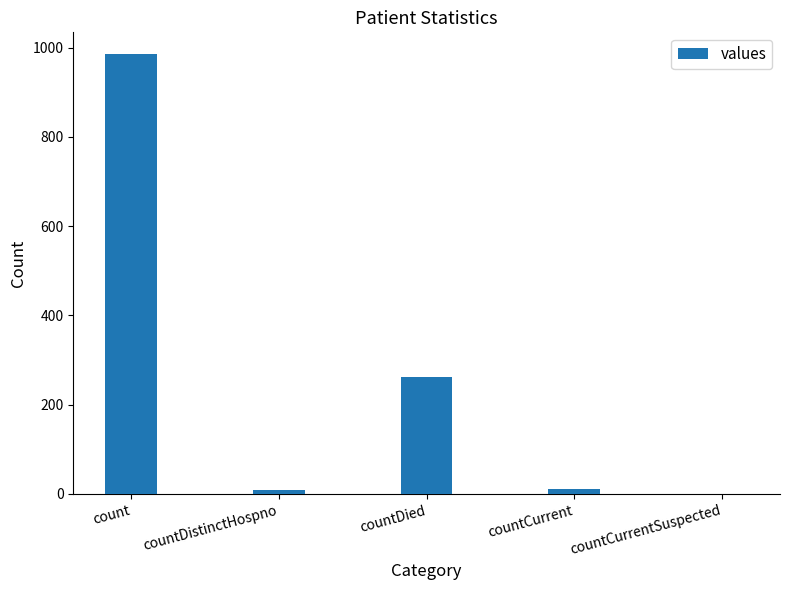

Are the bars horizontal?

No